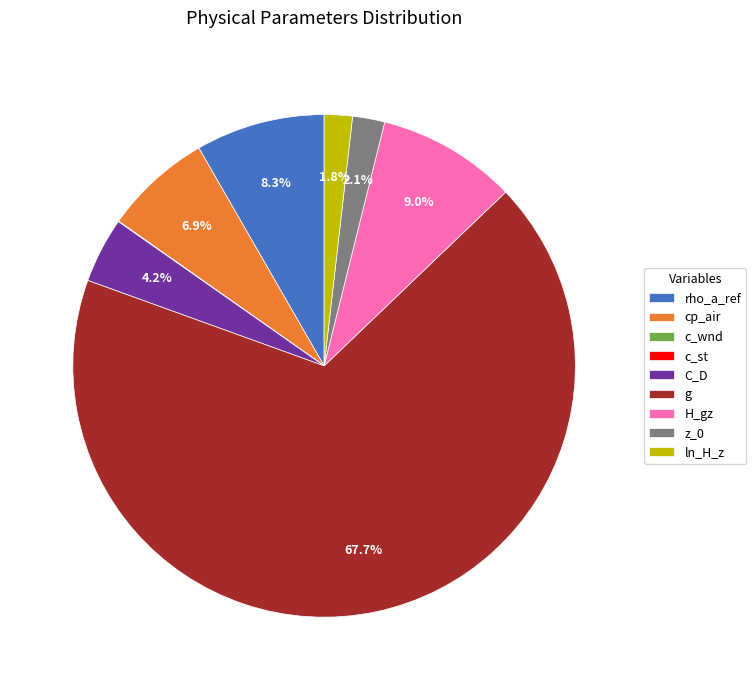

What percentage is NOT represented by ln_H_z?

98.2%